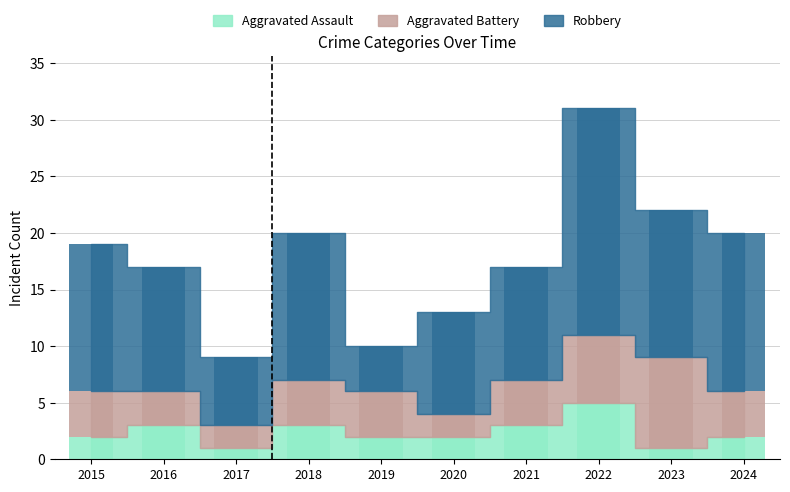

Reading left to right, transcribe all the data shown in this chart.

Aggravated Assault: 2015=2	2016=3	2017=1	2018=3	2019=2	2020=2	2021=3	2022=5	2023=1	2024=2
Aggravated Battery: 2015=4	2016=3	2017=2	2018=4	2019=4	2020=2	2021=4	2022=6	2023=8	2024=4
Robbery: 2015=13	2016=11	2017=6	2018=13	2019=4	2020=9	2021=10	2022=20	2023=13	2024=14